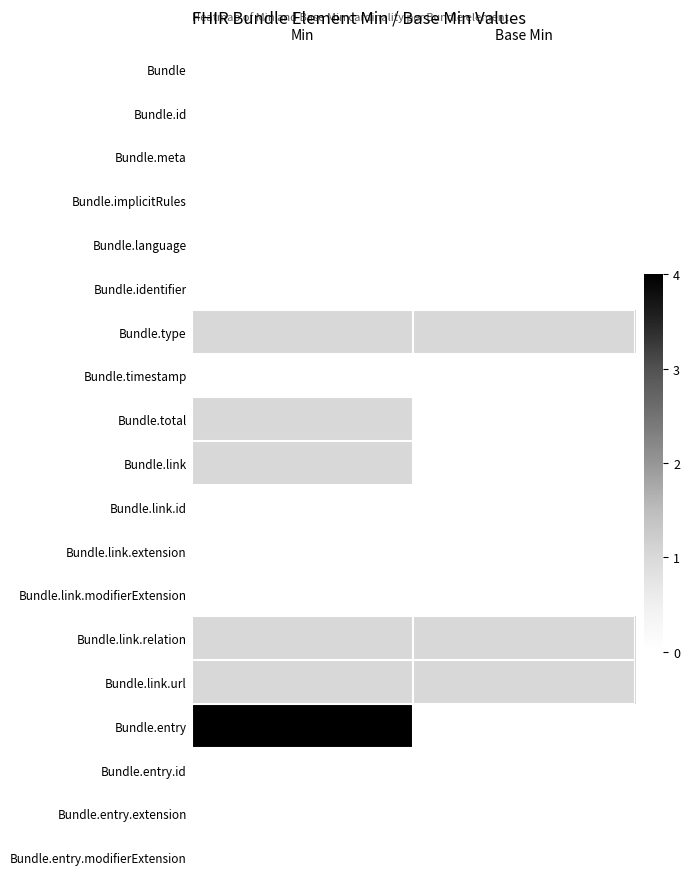

What is the total value across all series at Min?

9